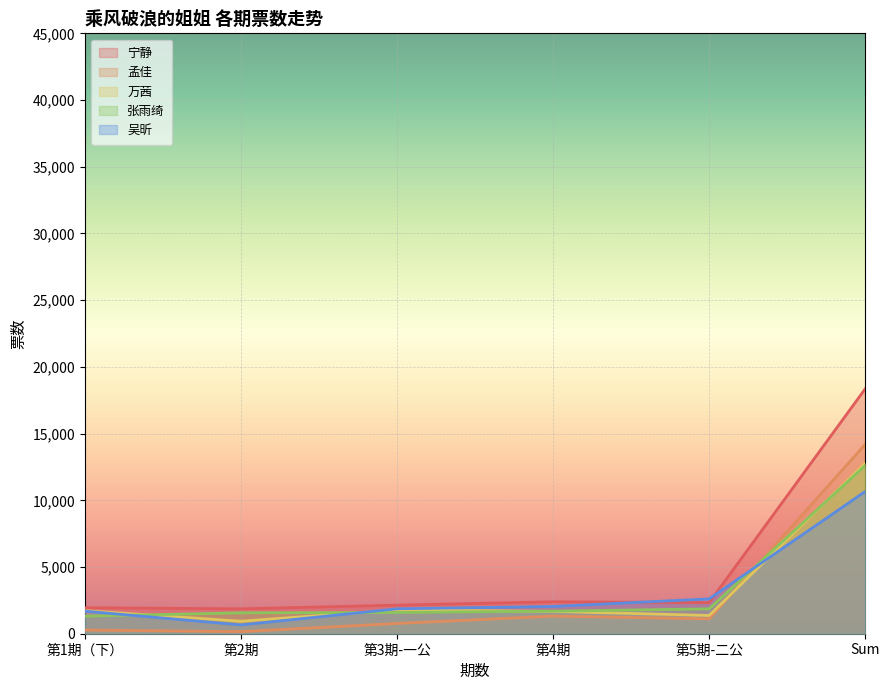

The 张雨绮 series shows 1054 at 第2期. True or false?

False